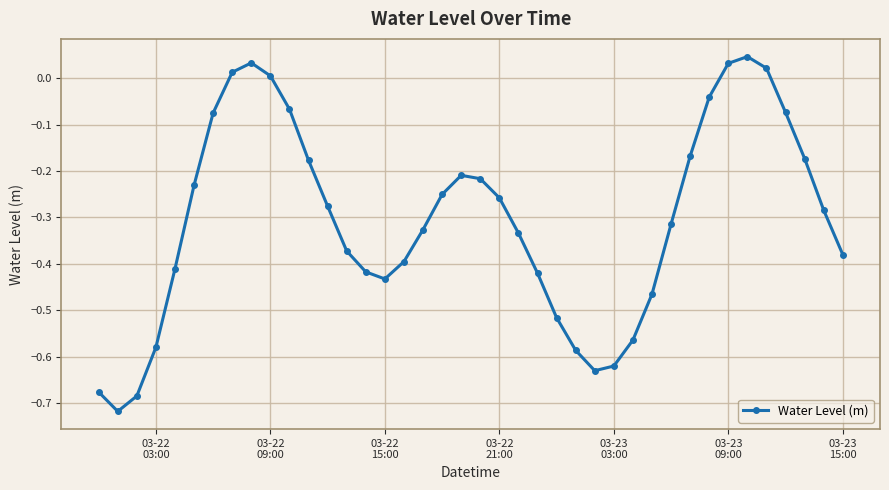

Is this an area chart (filled region under the line)?

No